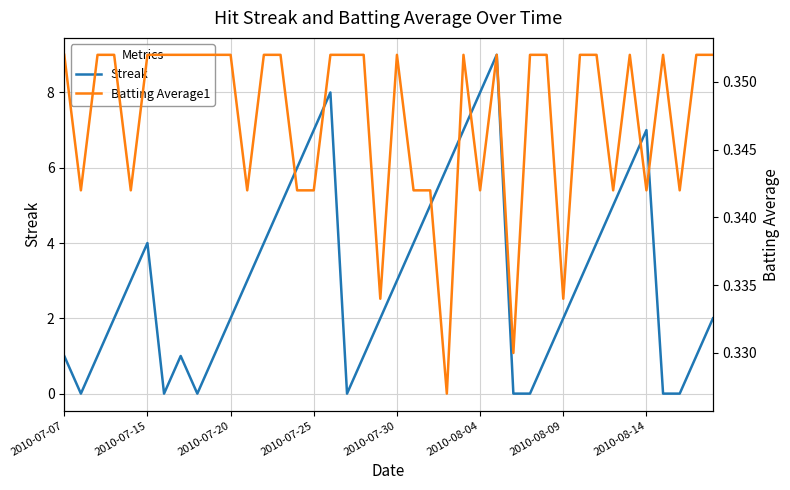

How many interior local valleys does the Streak series have?

4